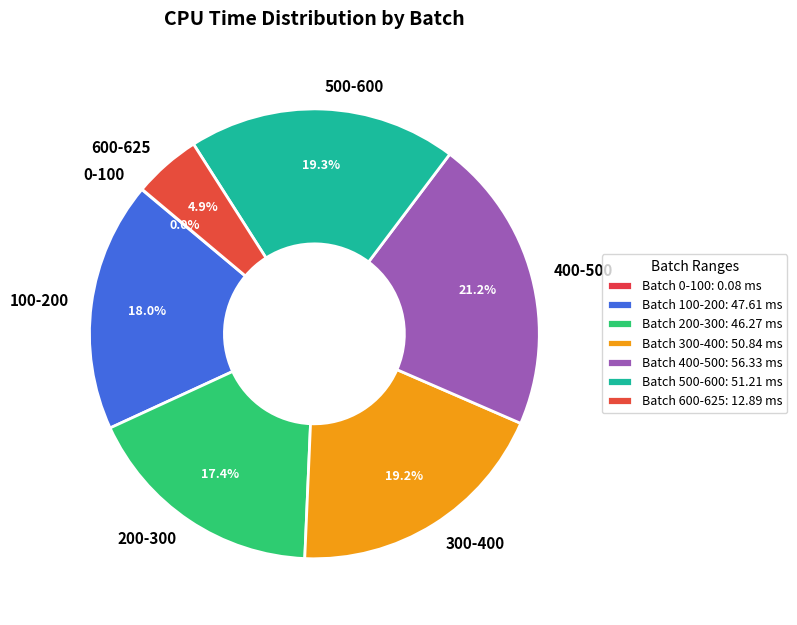

Is it true that 600-625 is 15% of the pie?

False